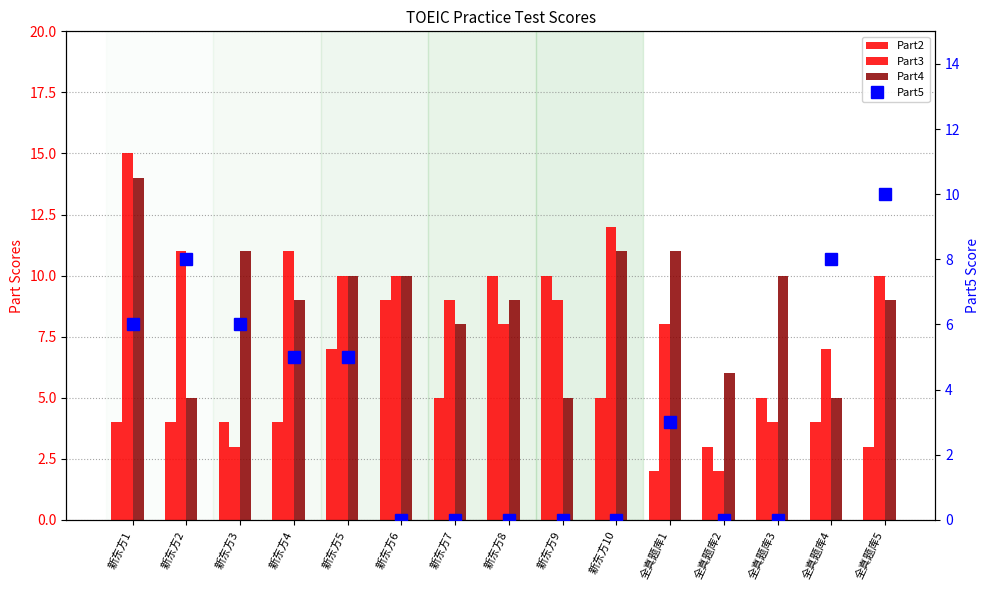

Reading right to left, list all the values displayed in this chart.

Part2: 全真题库5=3	全真题库4=4	全真题库3=5	全真题库2=3	全真题库1=2	新东方10=5	新东方9=10	新东方8=10	新东方7=5	新东方6=9	新东方5=7	新东方4=4	新东方3=4	新东方2=4	新东方1=4
Part3: 全真题库5=10	全真题库4=7	全真题库3=4	全真题库2=2	全真题库1=8	新东方10=12	新东方9=9	新东方8=8	新东方7=9	新东方6=10	新东方5=10	新东方4=11	新东方3=3	新东方2=11	新东方1=15
Part4: 全真题库5=9	全真题库4=5	全真题库3=10	全真题库2=6	全真题库1=11	新东方10=11	新东方9=5	新东方8=9	新东方7=8	新东方6=10	新东方5=10	新东方4=9	新东方3=11	新东方2=5	新东方1=14
Part5: 全真题库5=10	全真题库4=8	全真题库3=0	全真题库2=0	全真题库1=3	新东方10=0	新东方9=0	新东方8=0	新东方7=0	新东方6=0	新东方5=5	新东方4=5	新东方3=6	新东方2=8	新东方1=6